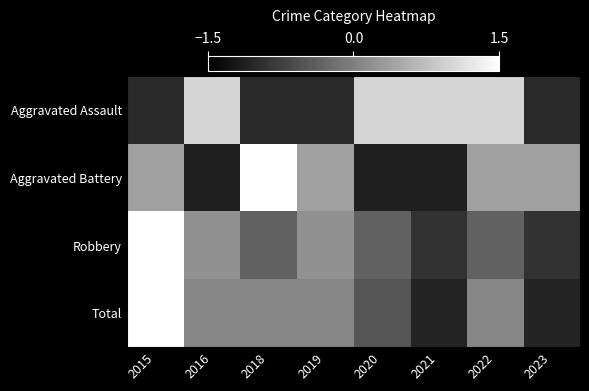

What is the total value across all series at 2020?

-1.0